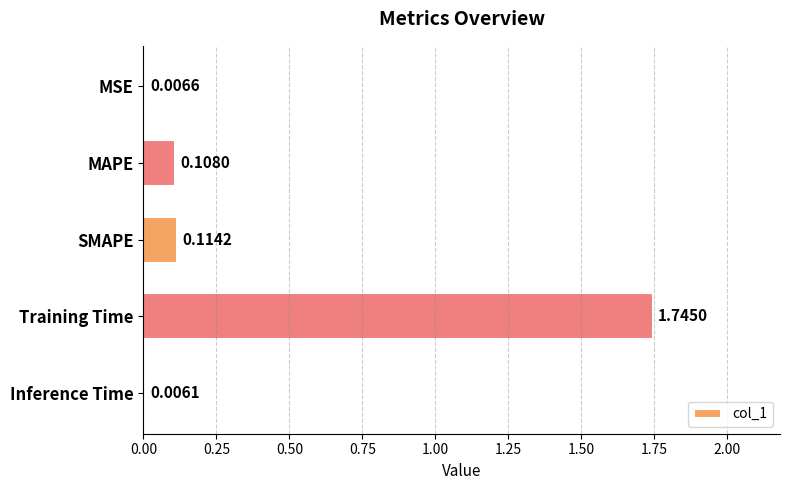

Which label corresponds to the largest value in the chart?

Training Time